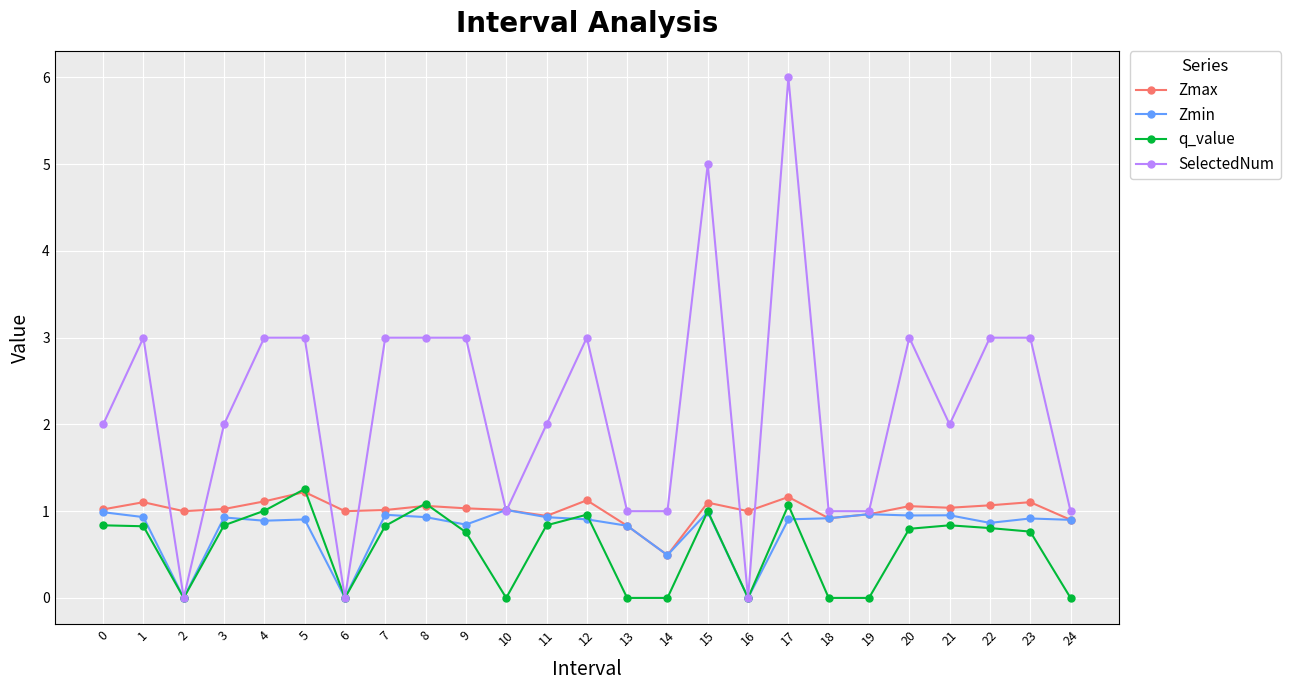

Which category has the highest value in the SelectedNum series?

17